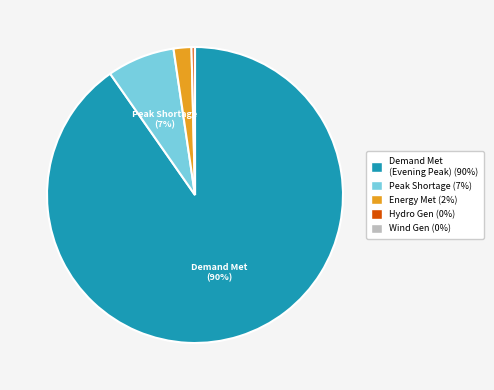

Is there a majority slice in this chart?

Yes